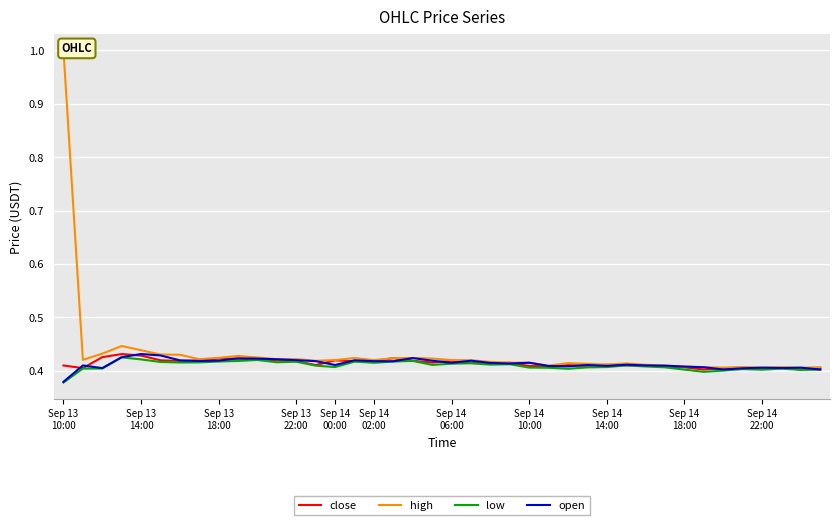

True or false: close and high intersect in this chart.

False